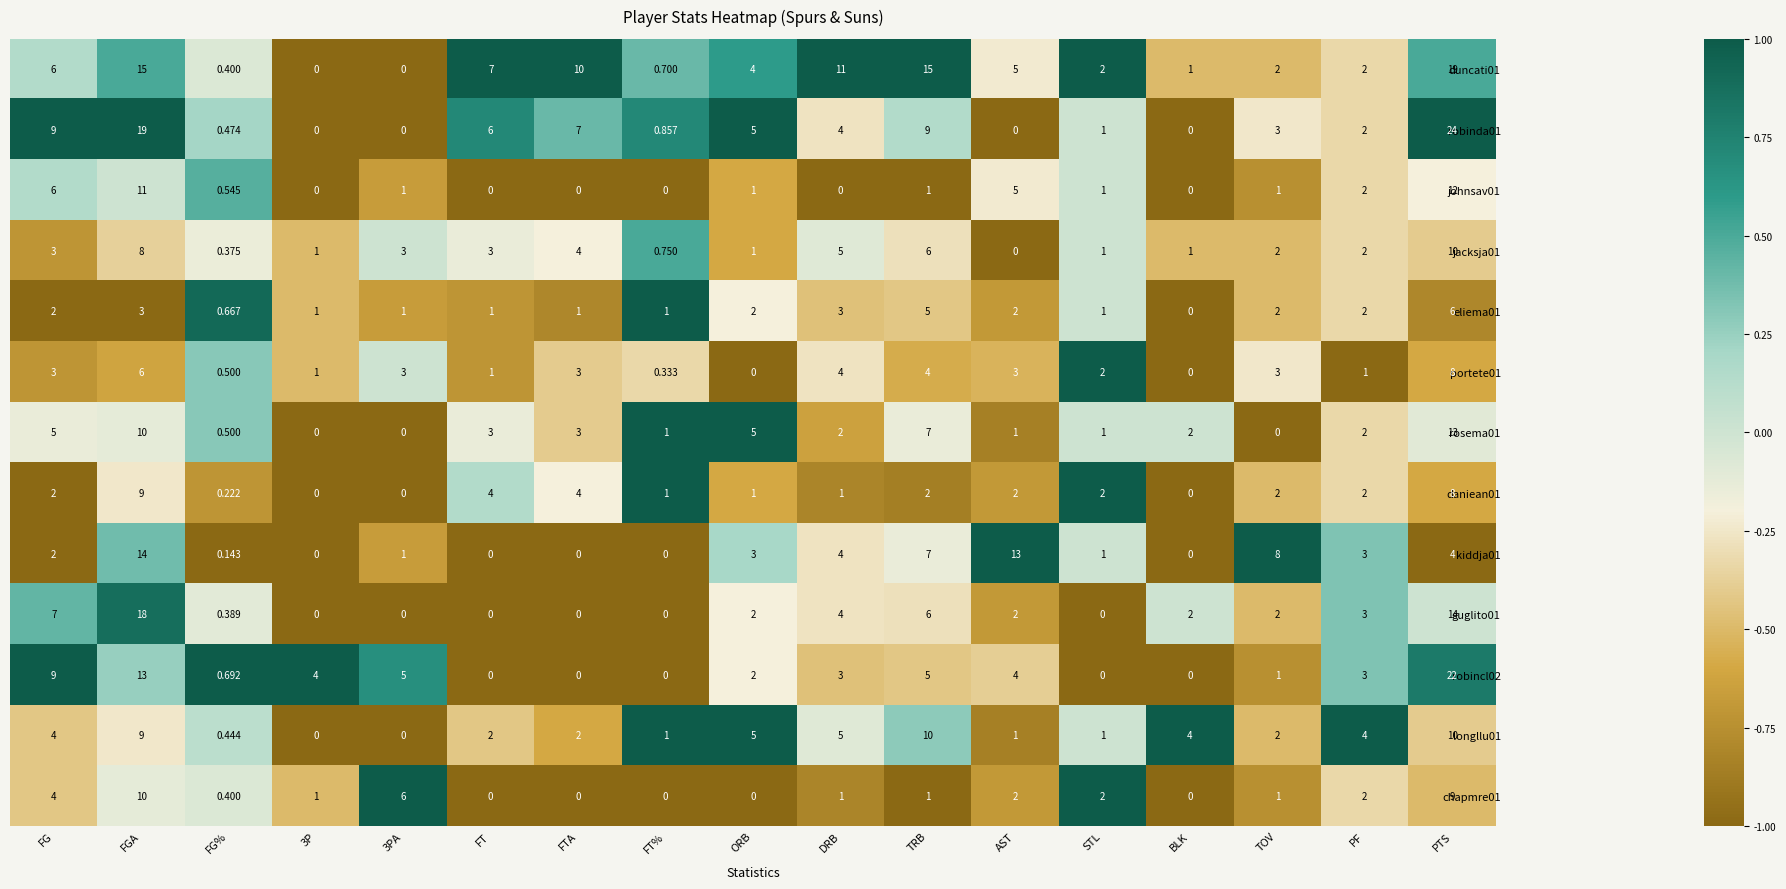

Which category has the highest value in the guglito01 series?

FGA